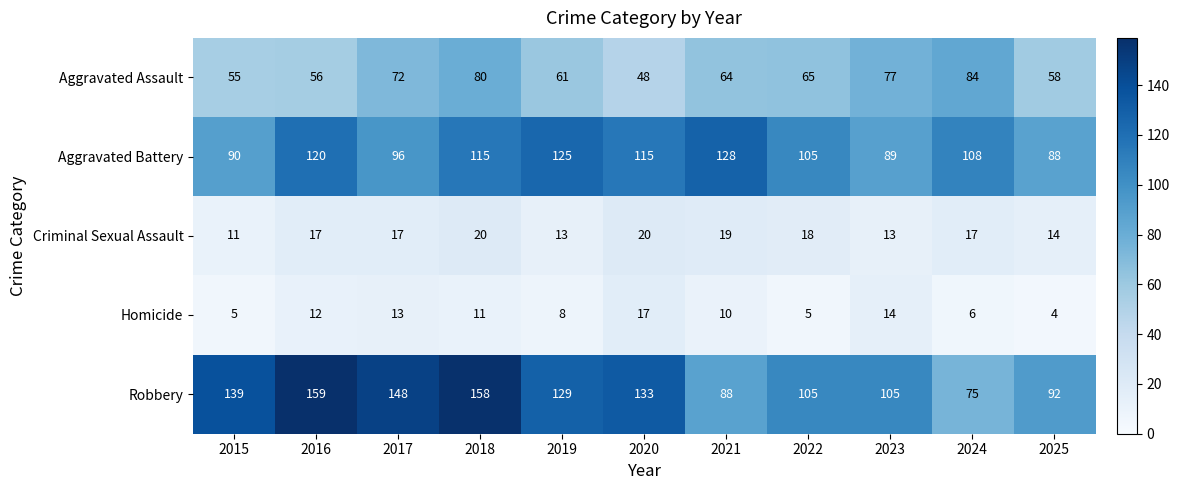

Count the number of data series in this chart.

5